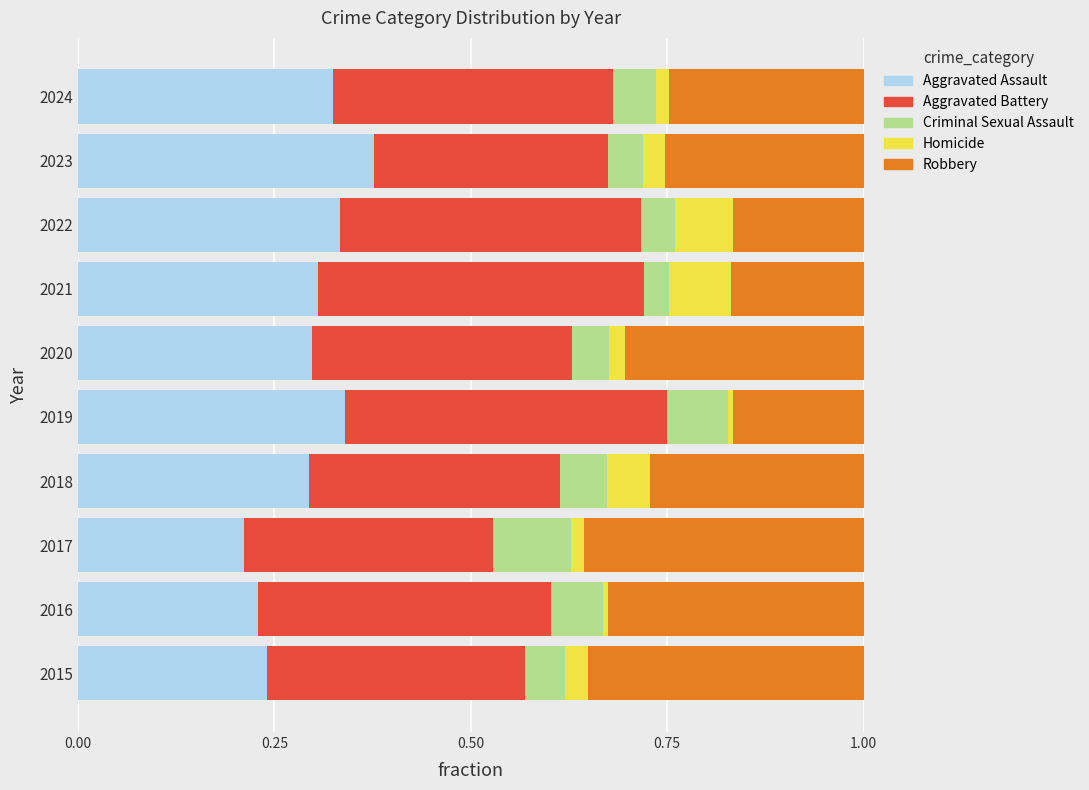

What is the total value across all series at 2015?

1.0